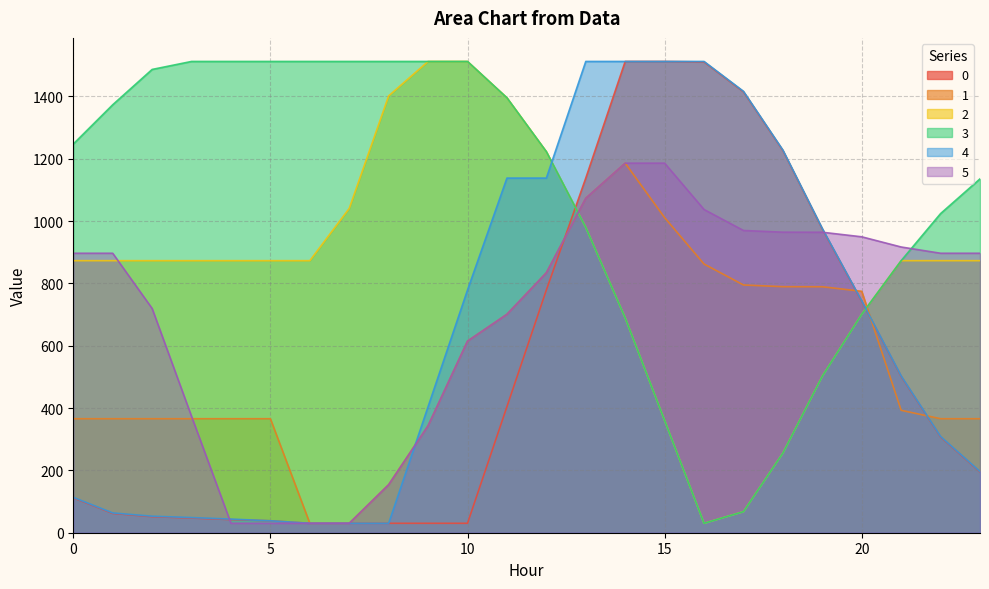

How many times do 3 and 4 cross each other?

2